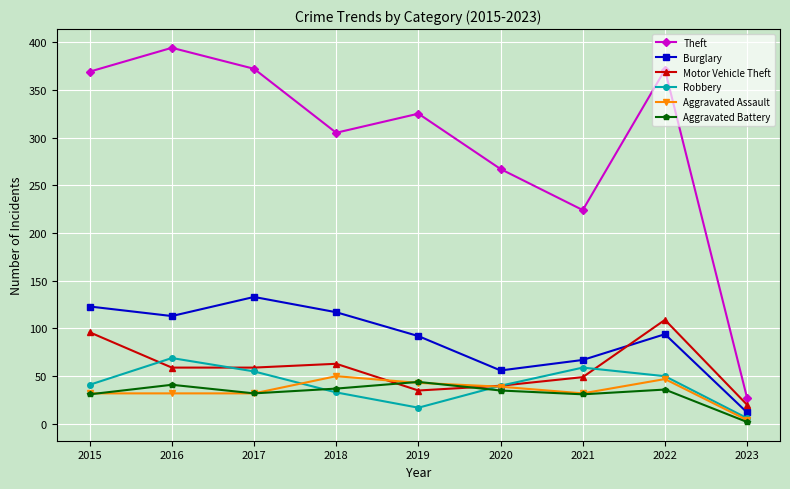

Between which two adjacent categories do Aggravated Battery and Motor Vehicle Theft first intersect?

2018 and 2019